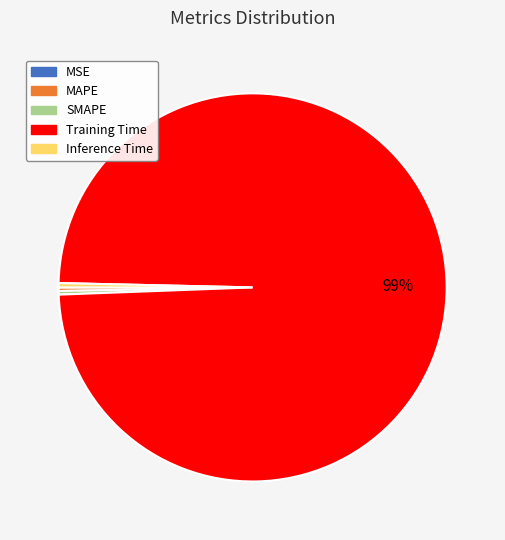

Combined, do Inference Time and Training Time account for over 50%?

Yes